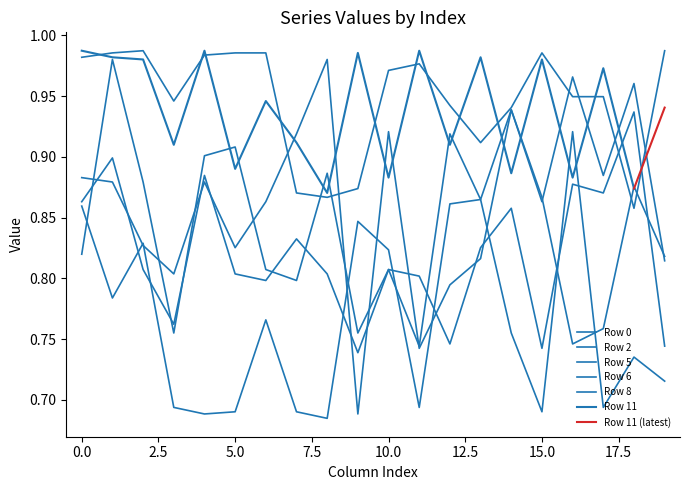

What is the spread (max minus min) of values at 19?

0.3